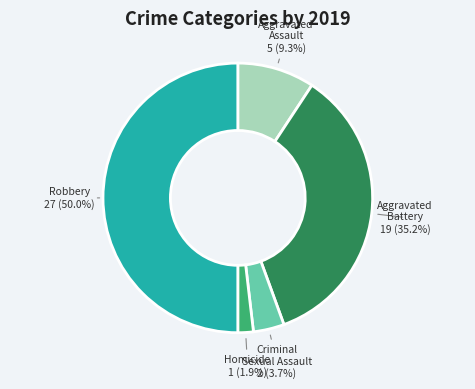

Which category has the biggest portion of the pie?

Robbery